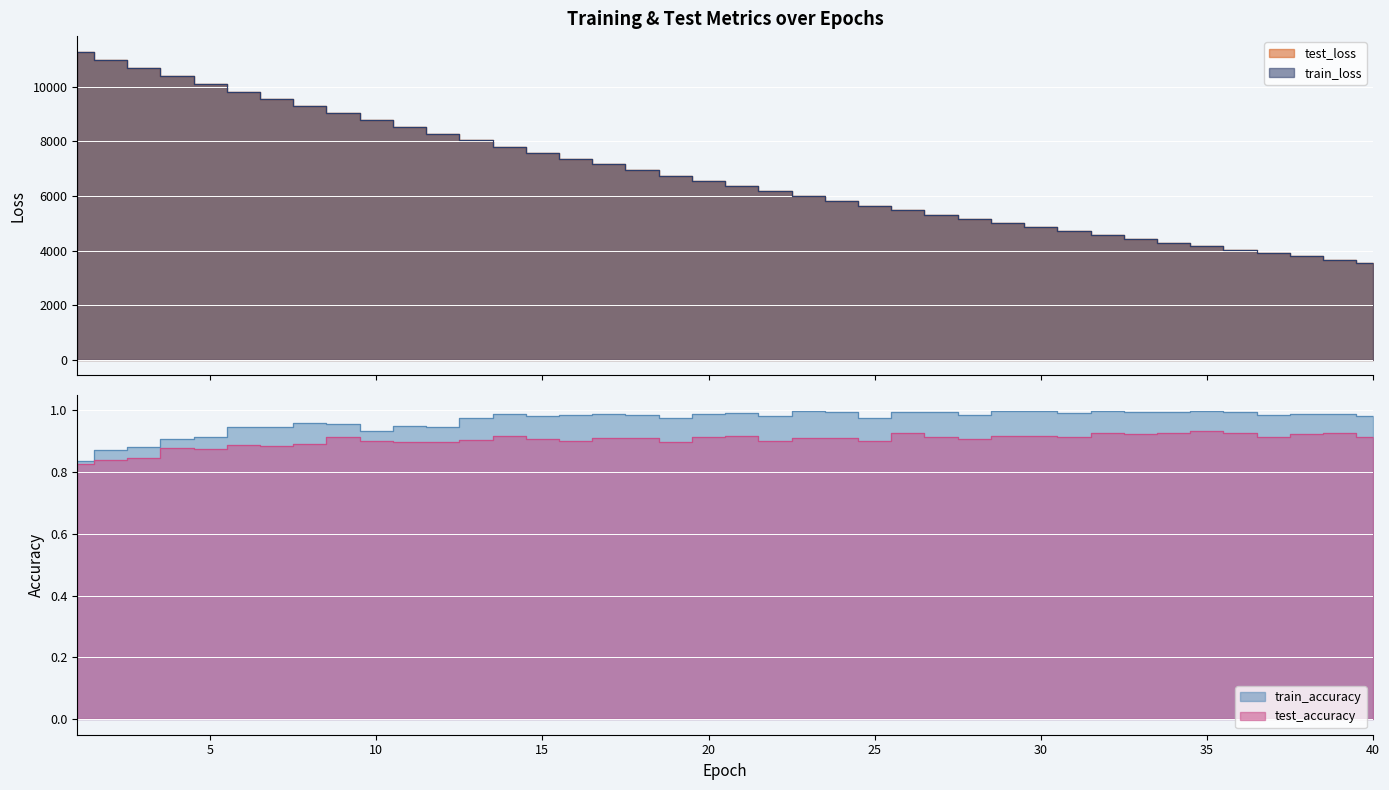

List the series in order of their peak value, highest first.

test_loss, train_loss, train_accuracy, test_accuracy